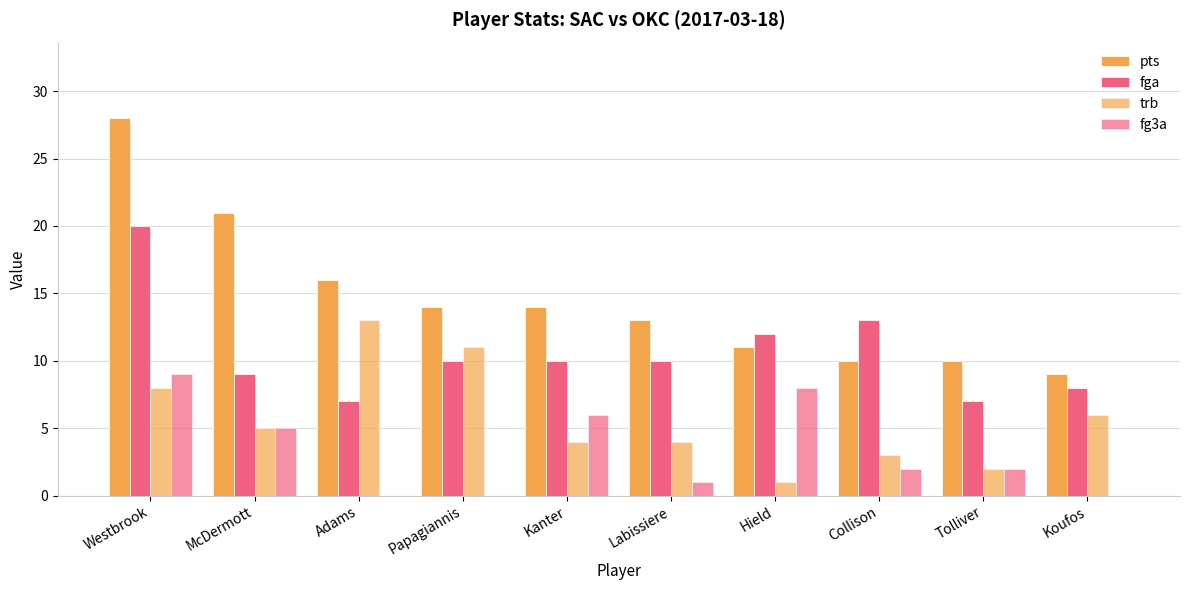

List the labels in order of fga value, largest first.

Westbrook, Collison, Hield, Papagiannis, Kanter, Labissiere, McDermott, Koufos, Adams, Tolliver